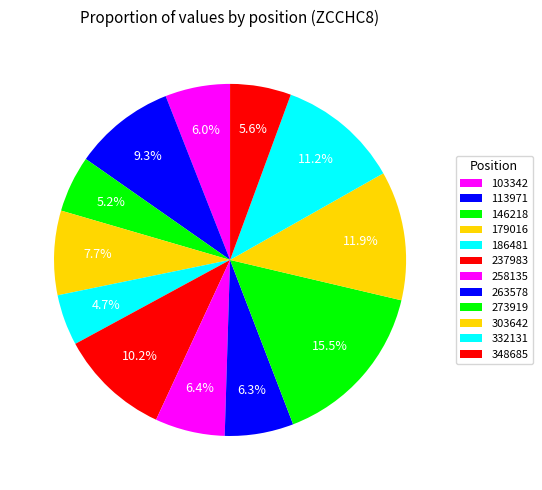

To the nearest percent, what portion does 332131 represent?

11%